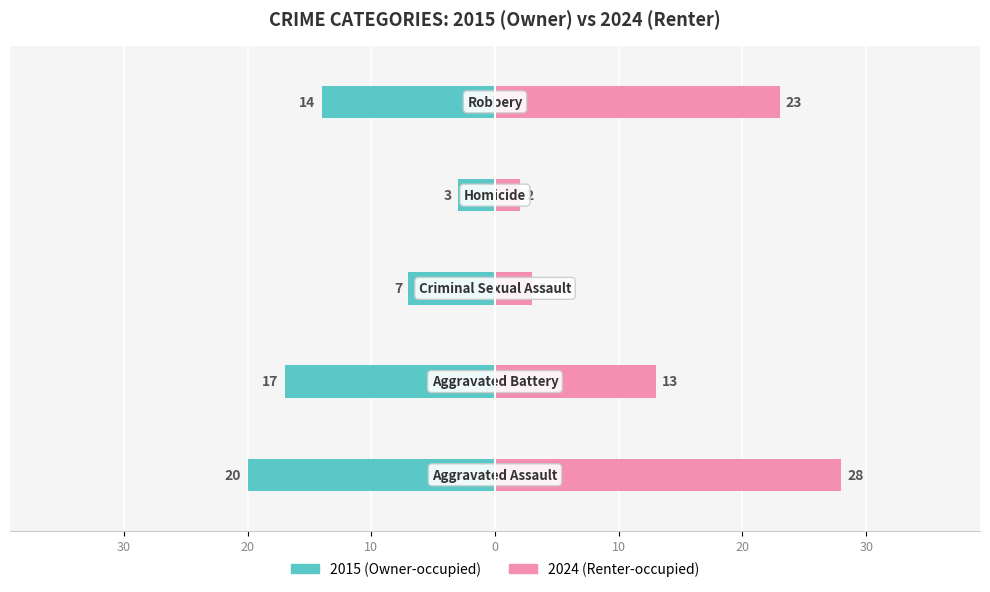

Rank the series by their maximum value, from highest to lowest.

Renter-occupied, Owner-occupied